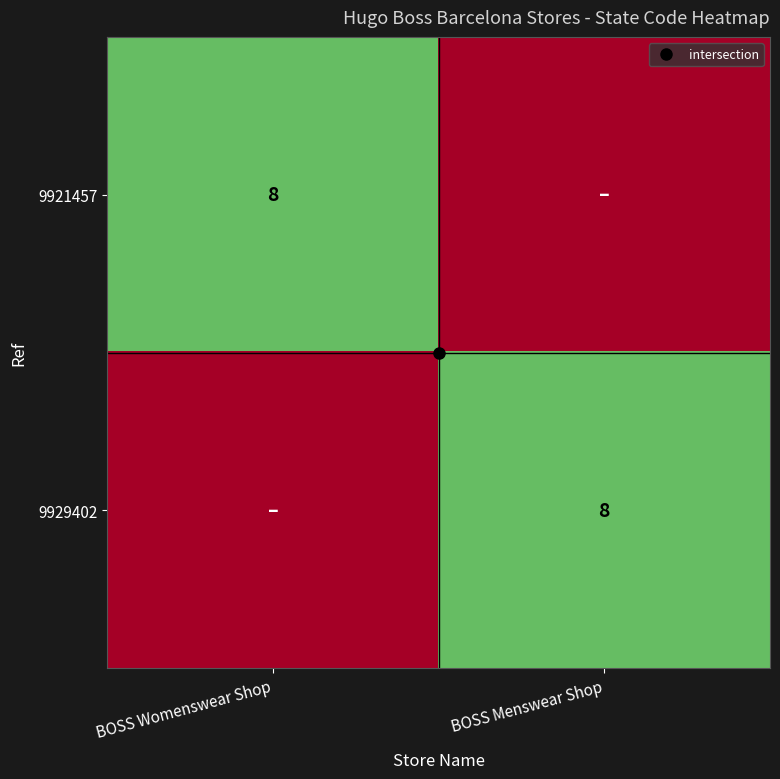

What is the difference between the maximum and minimum values in the 9929402 series?

8